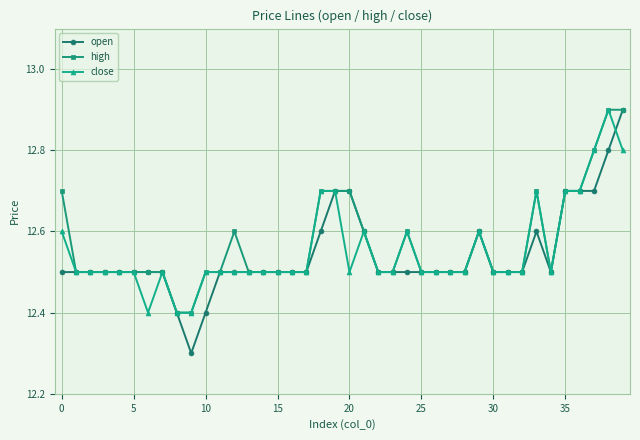

What is the value of the close point at the 19th from the left?

12.7